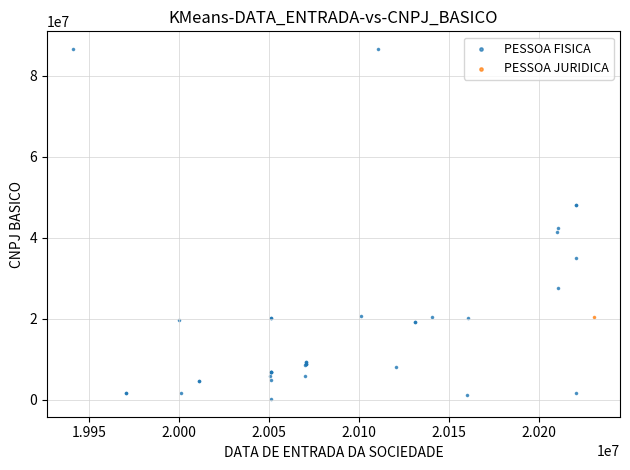

What are all the series names shown in the legend?

PESSOA FISICA, PESSOA JURIDICA